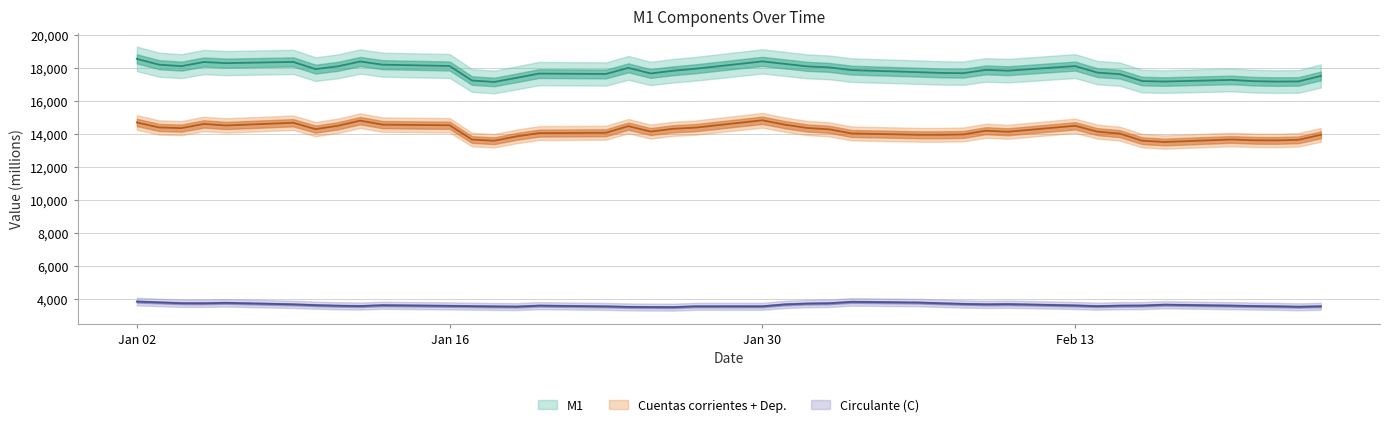

Which category has the highest value across all series?

Jan 02